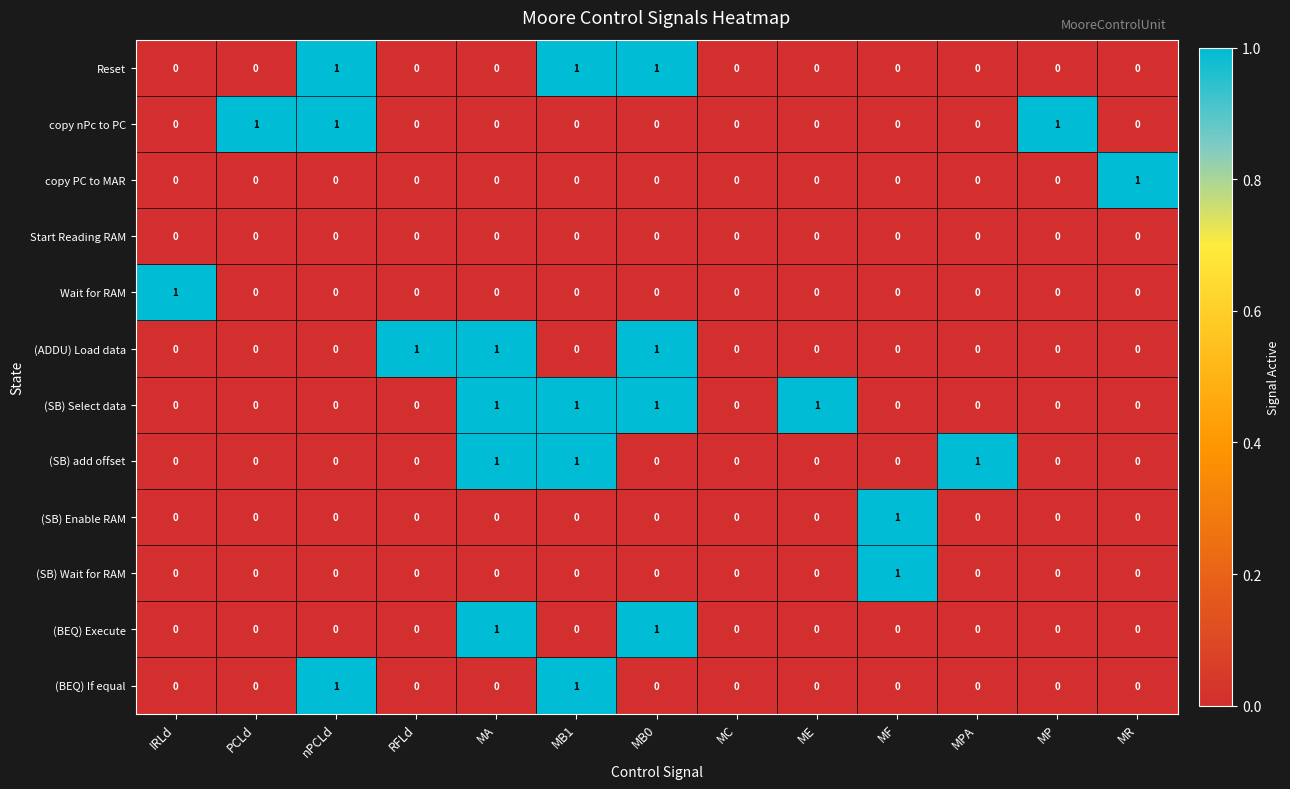

Which series has the largest total across all categories?

(SB) Select data